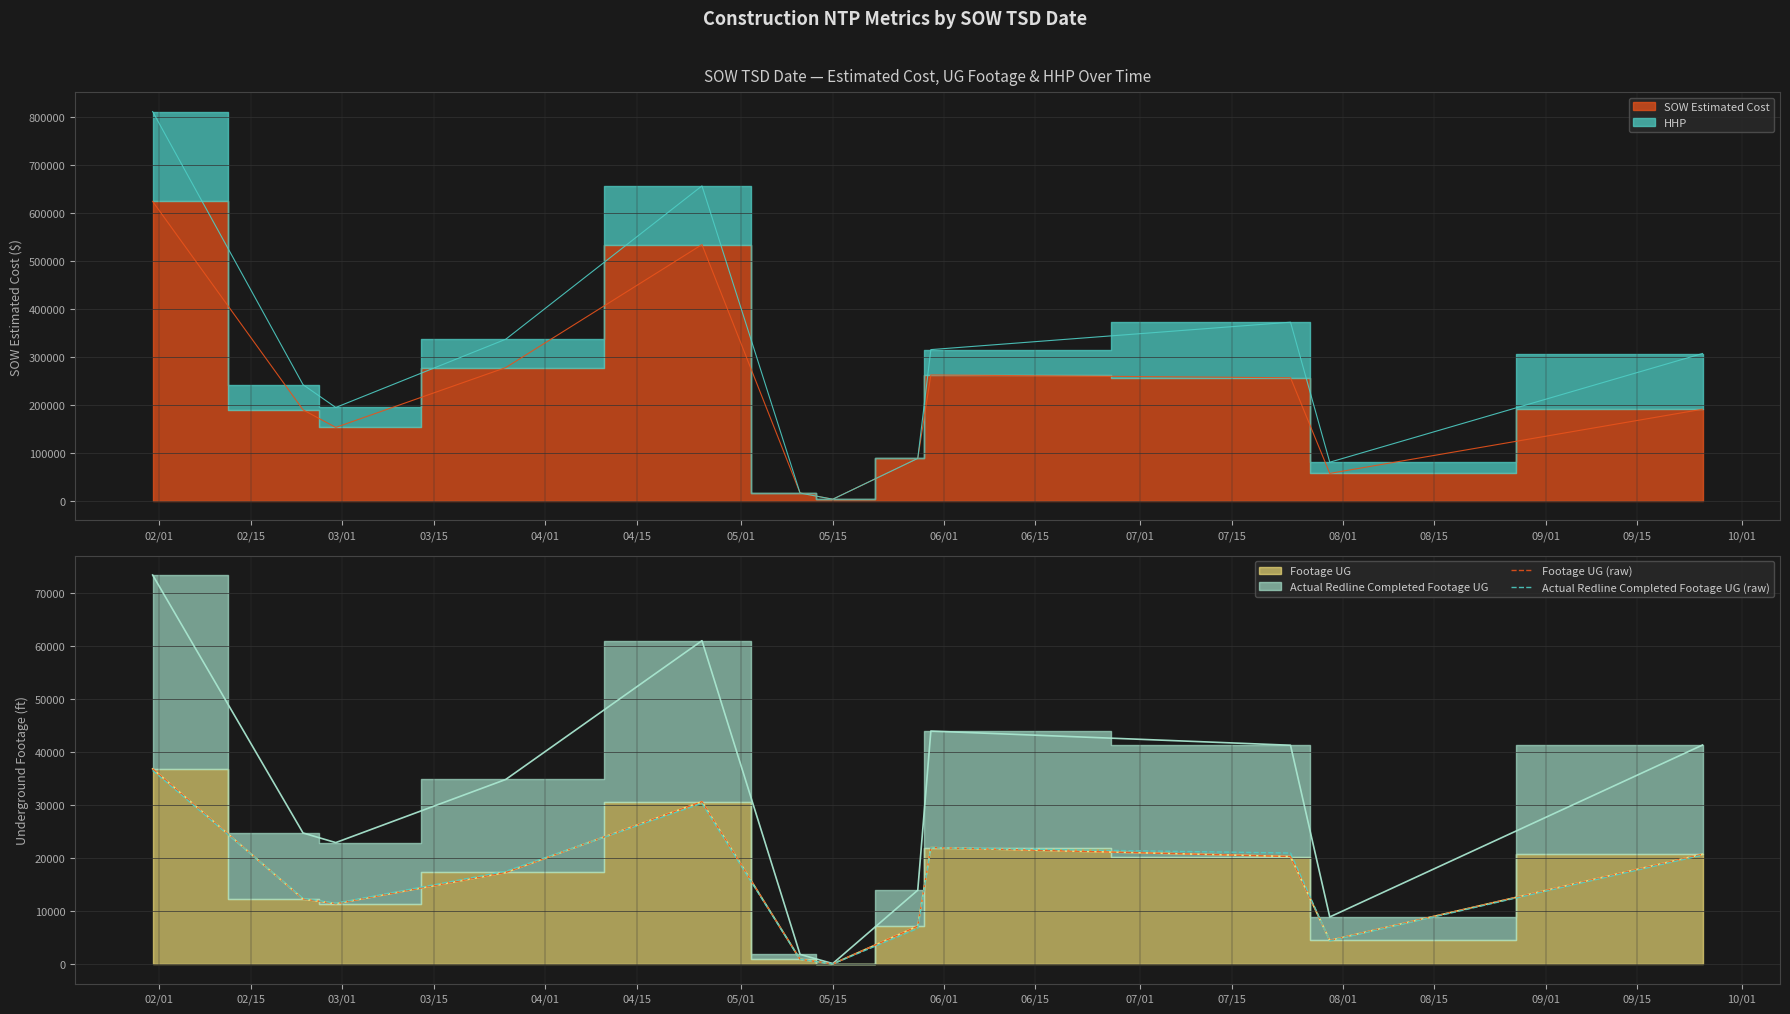

What is the minimum value for Footage UG (raw)?

73